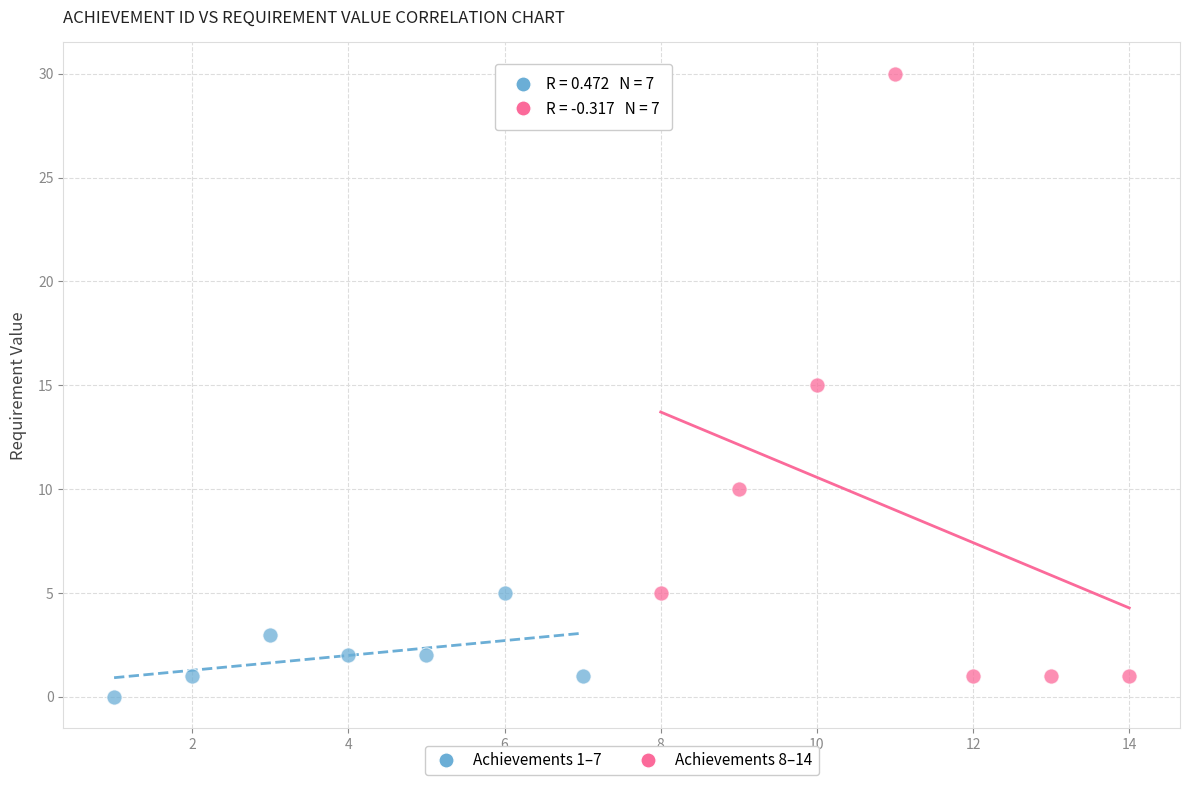

Which series contains the lowest Y value?

Achievements 1–7